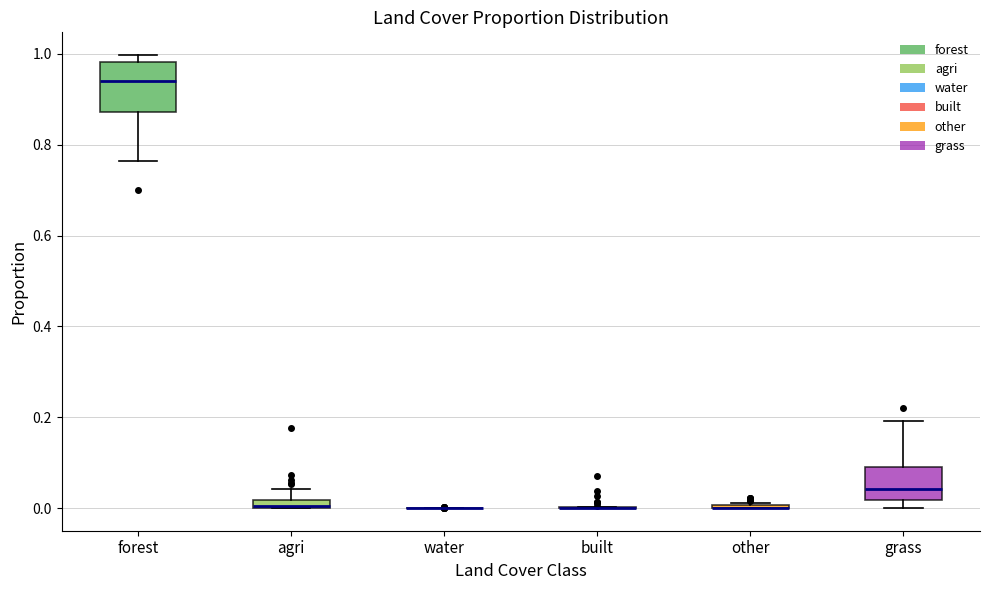

Which box is the tallest, from its lower edge to its upper edge?

forest